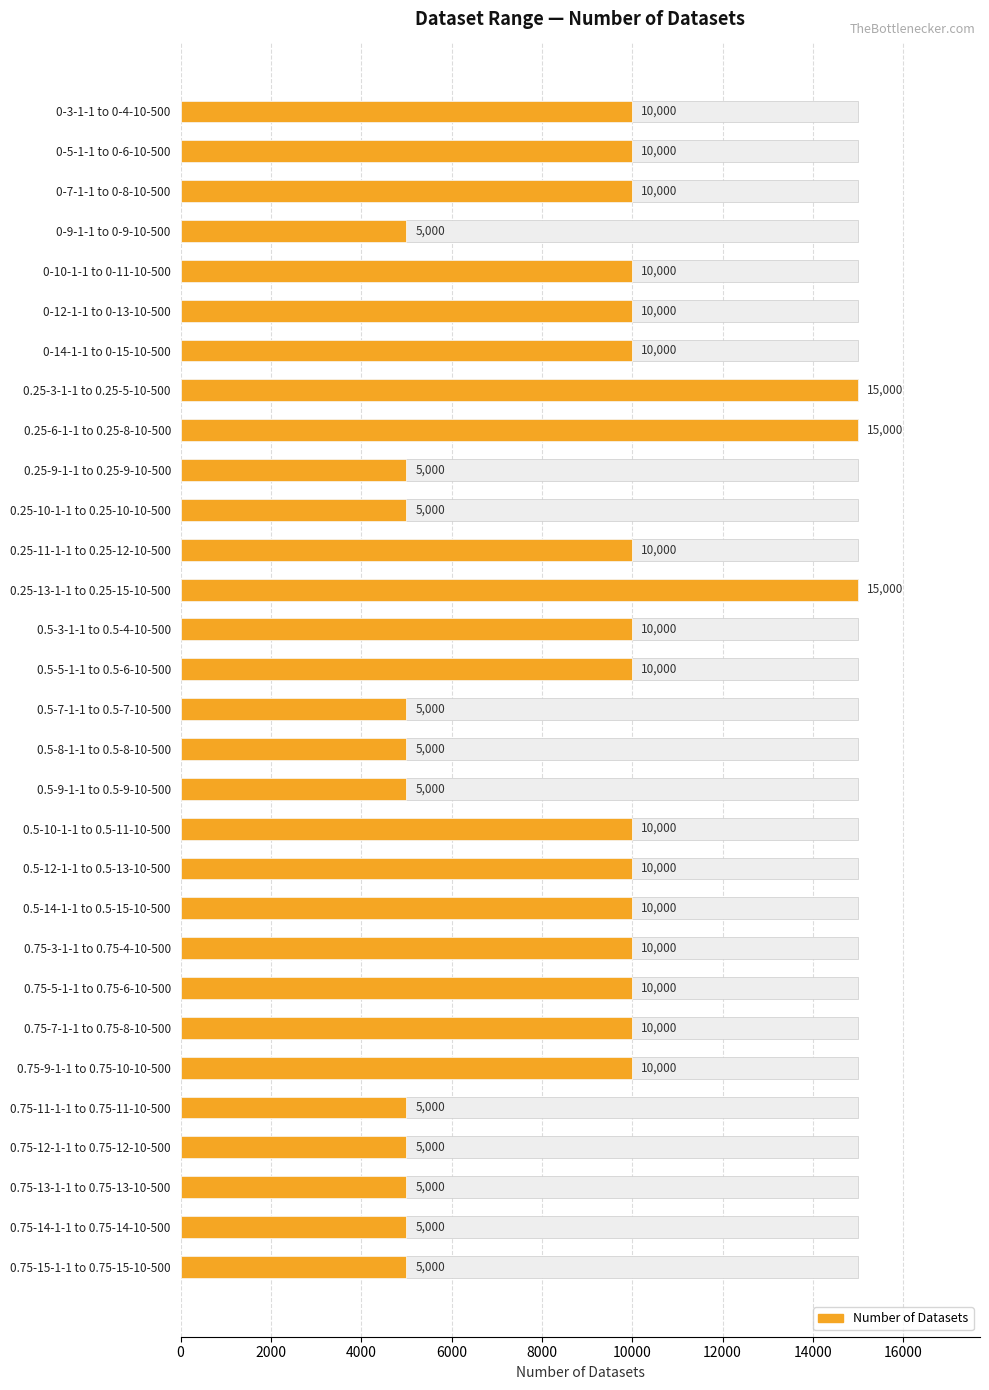

Reading left to right, extract all data points from this chart.

10000	10000	10000	5000	10000	10000	10000	15000	15000	5000	5000	10000	15000	10000	10000	5000	5000	5000	10000	10000	10000	10000	10000	10000	10000	5000	5000	5000	5000	5000